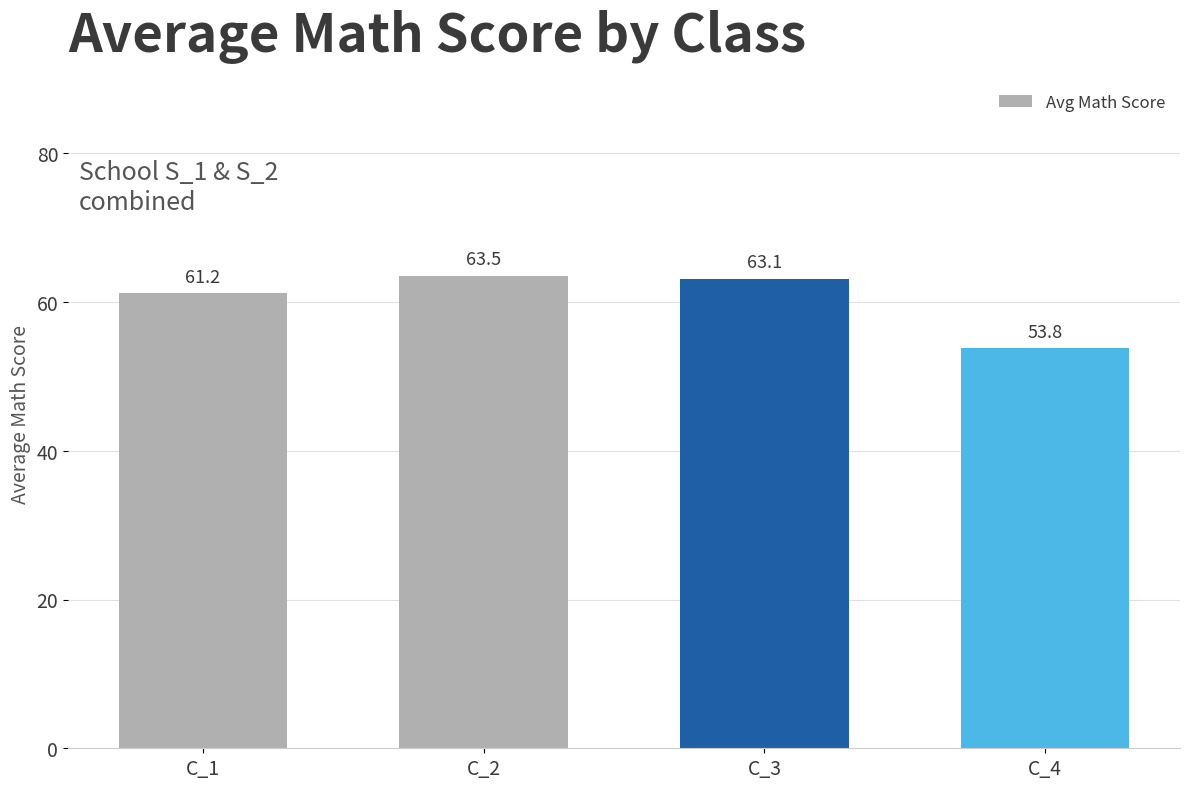

What is the minimum value shown in the chart?

53.8